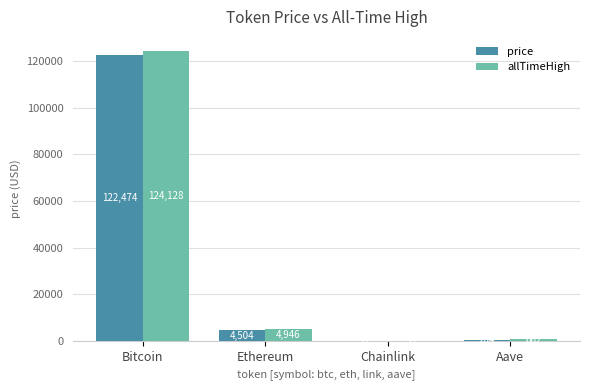

Count the number of data series in this chart.

2